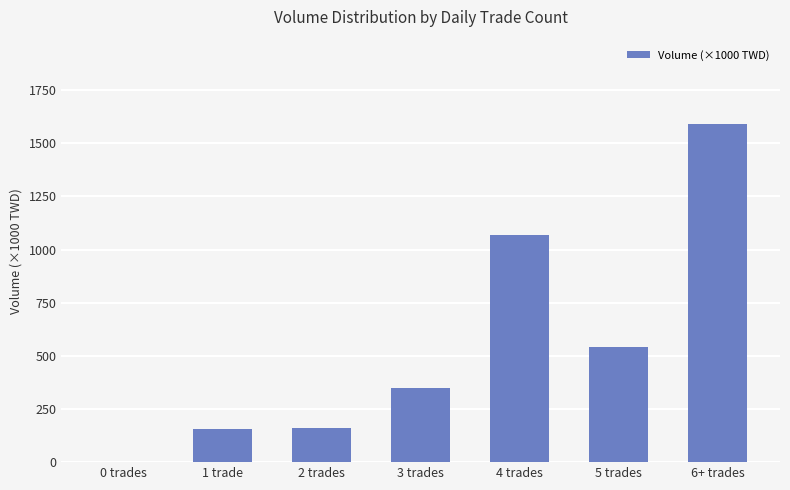

Where is the data nearest to the value 794?

5 trades